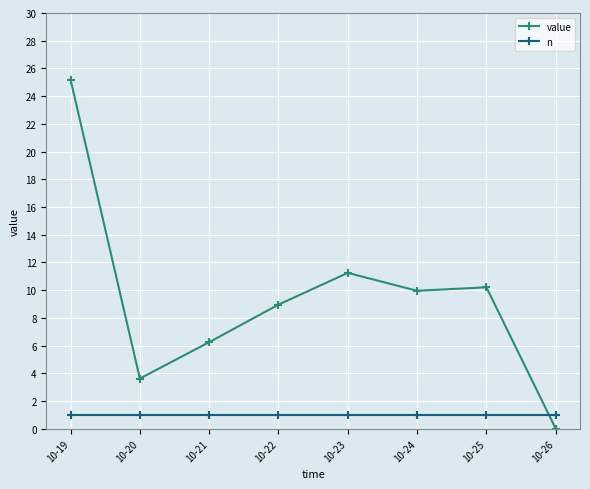

What is the spread (max minus min) of values at 10-22?

8.0